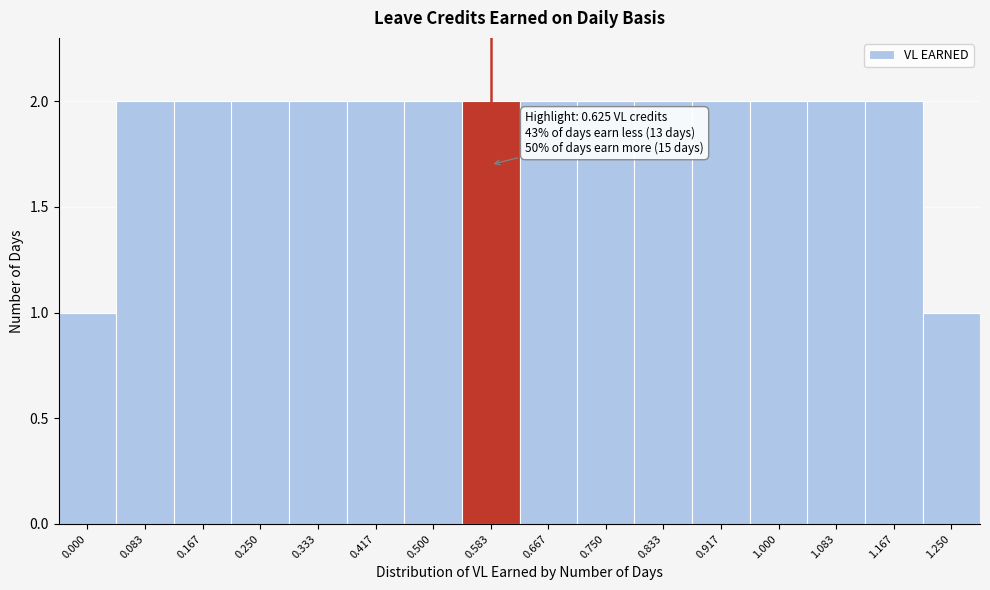

Reading left to right, transcribe all the data shown in this chart.

0.000=1	0.083=2	0.167=2	0.250=2	0.333=2	0.417=2	0.500=2	0.583=2	0.667=2	0.750=2	0.833=2	0.917=2	1.000=2	1.083=2	1.167=2	1.250=1